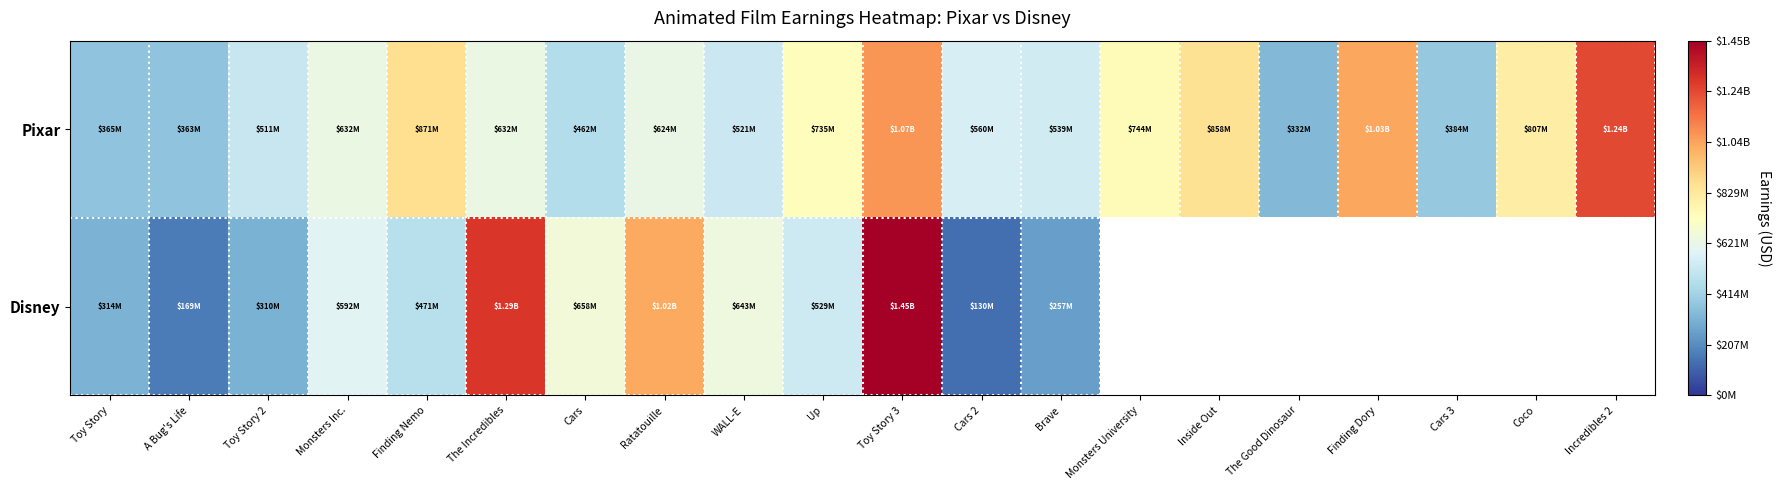

At which label does Disney first exceed 1024000000?

The Incredibles